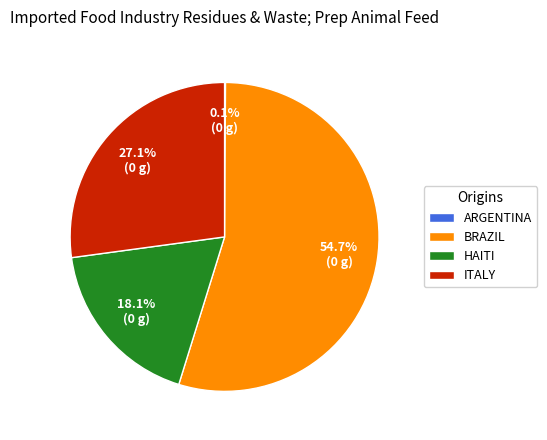

Which category has the biggest portion of the pie?

BRAZIL